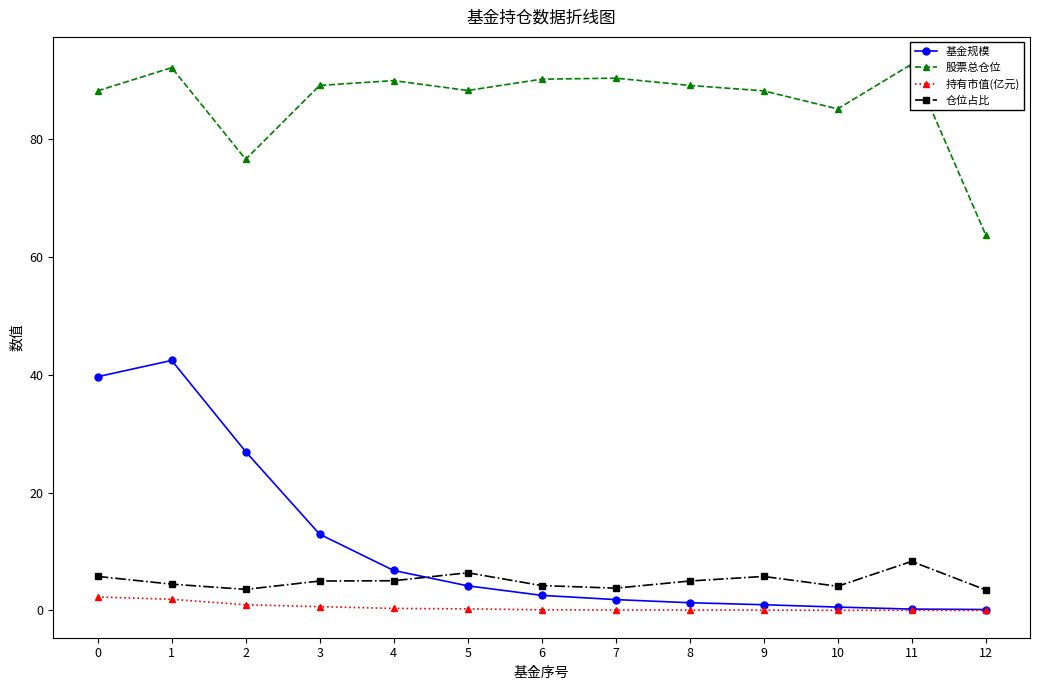

At which category is the sum across all series the highest?

1